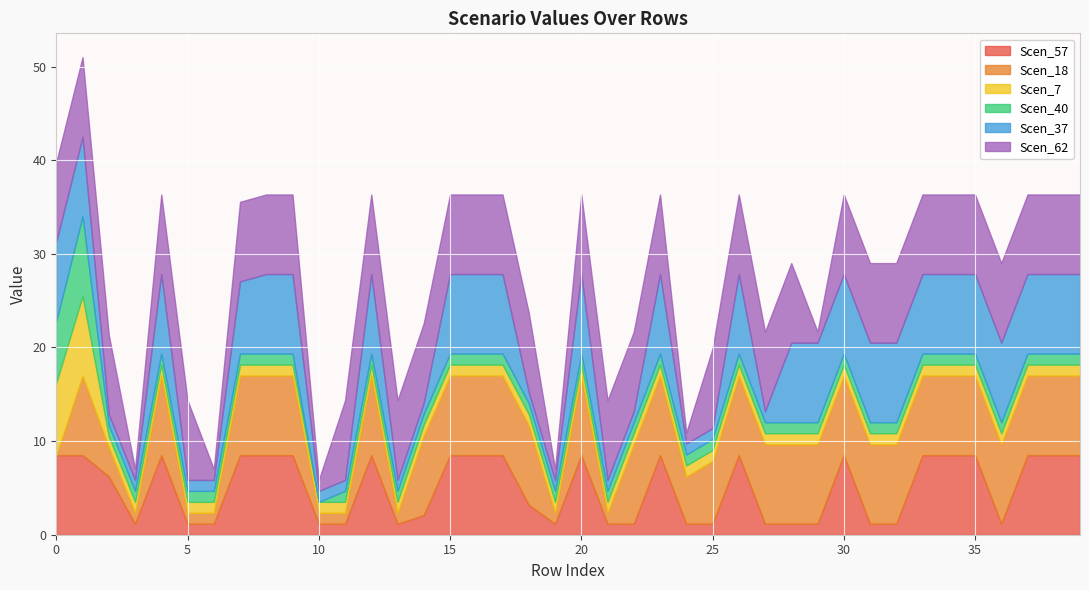

What is the value of the Scen_7 point at the 24th from the left?

1.2